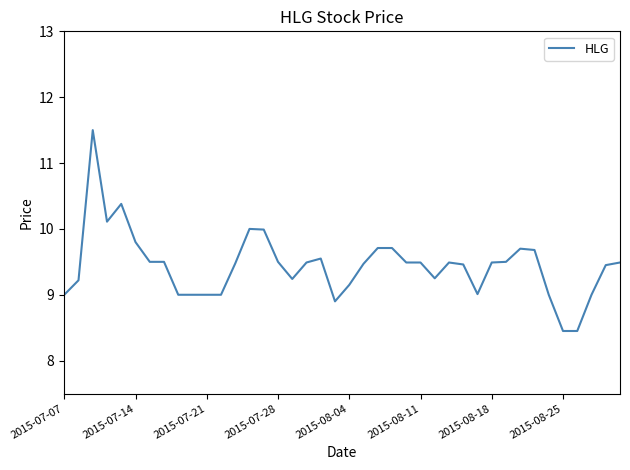

What is the maximum value shown in the chart?

11.5